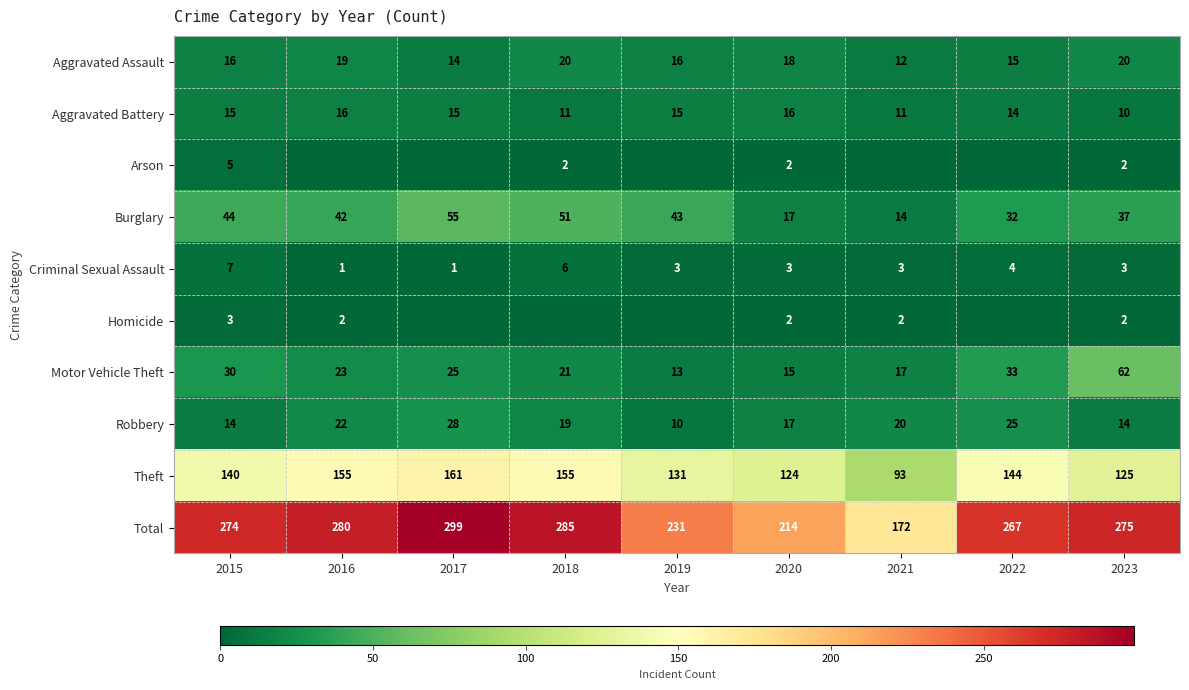

Is the value of Homicide at 2021 greater than the value of Robbery at 2018?

No